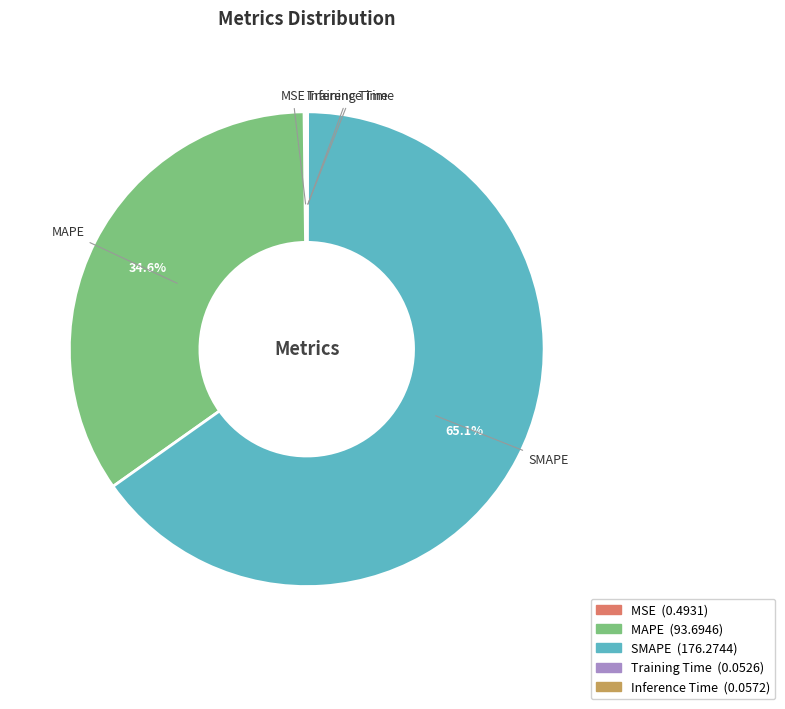

Which has a higher value, SMAPE or MAPE?

SMAPE